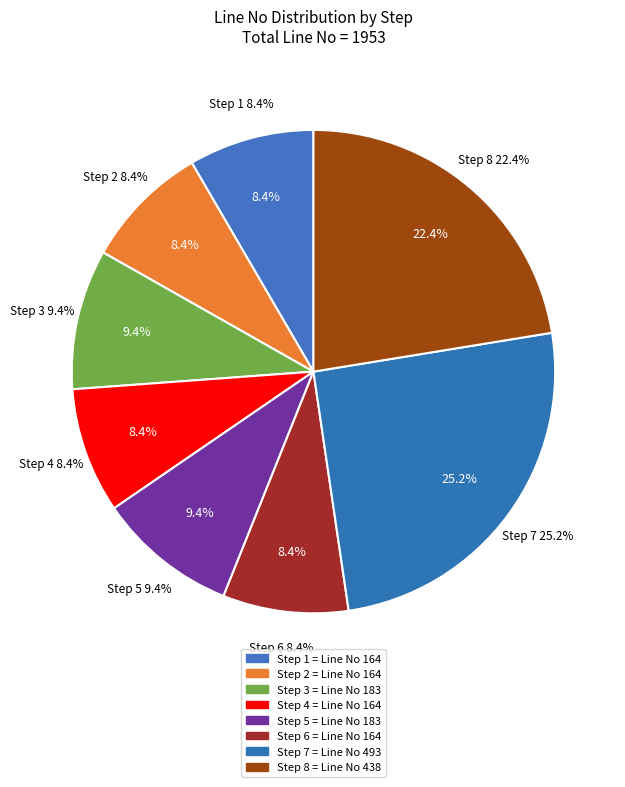

Which slice is the smallest?

Step 1